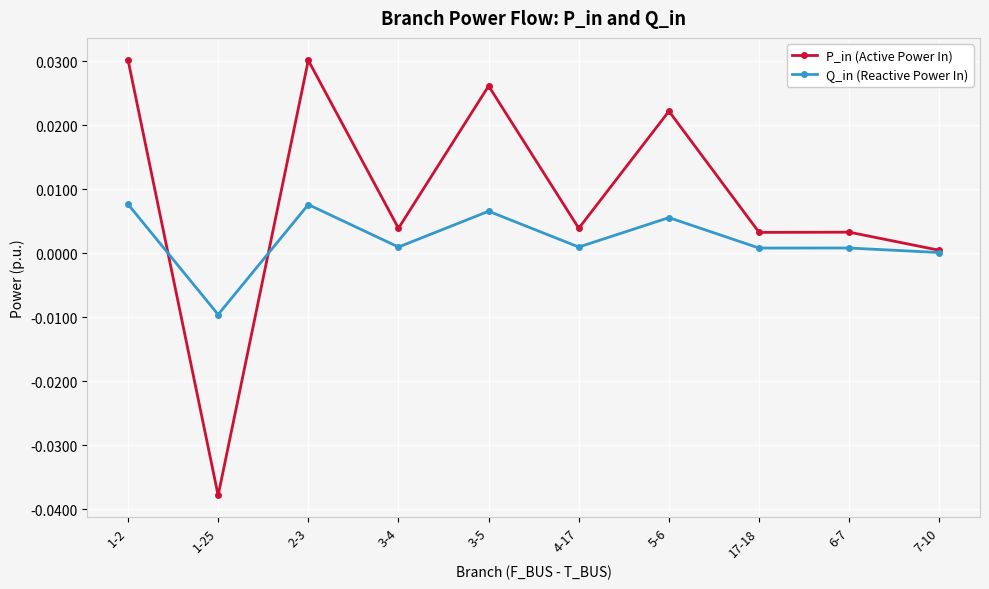

Does the chart display data point markers on the line(s)?

Yes